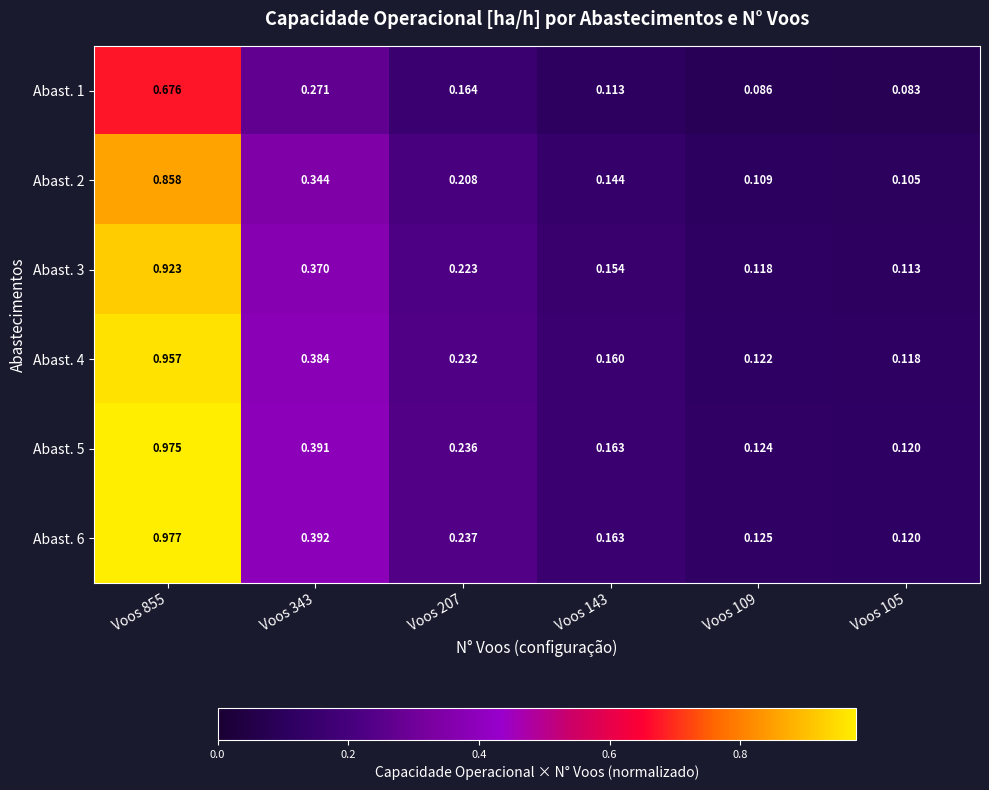

Is the value of Abast. 5 at Voos 207 greater than the value of Abast. 1 at Voos 343?

No